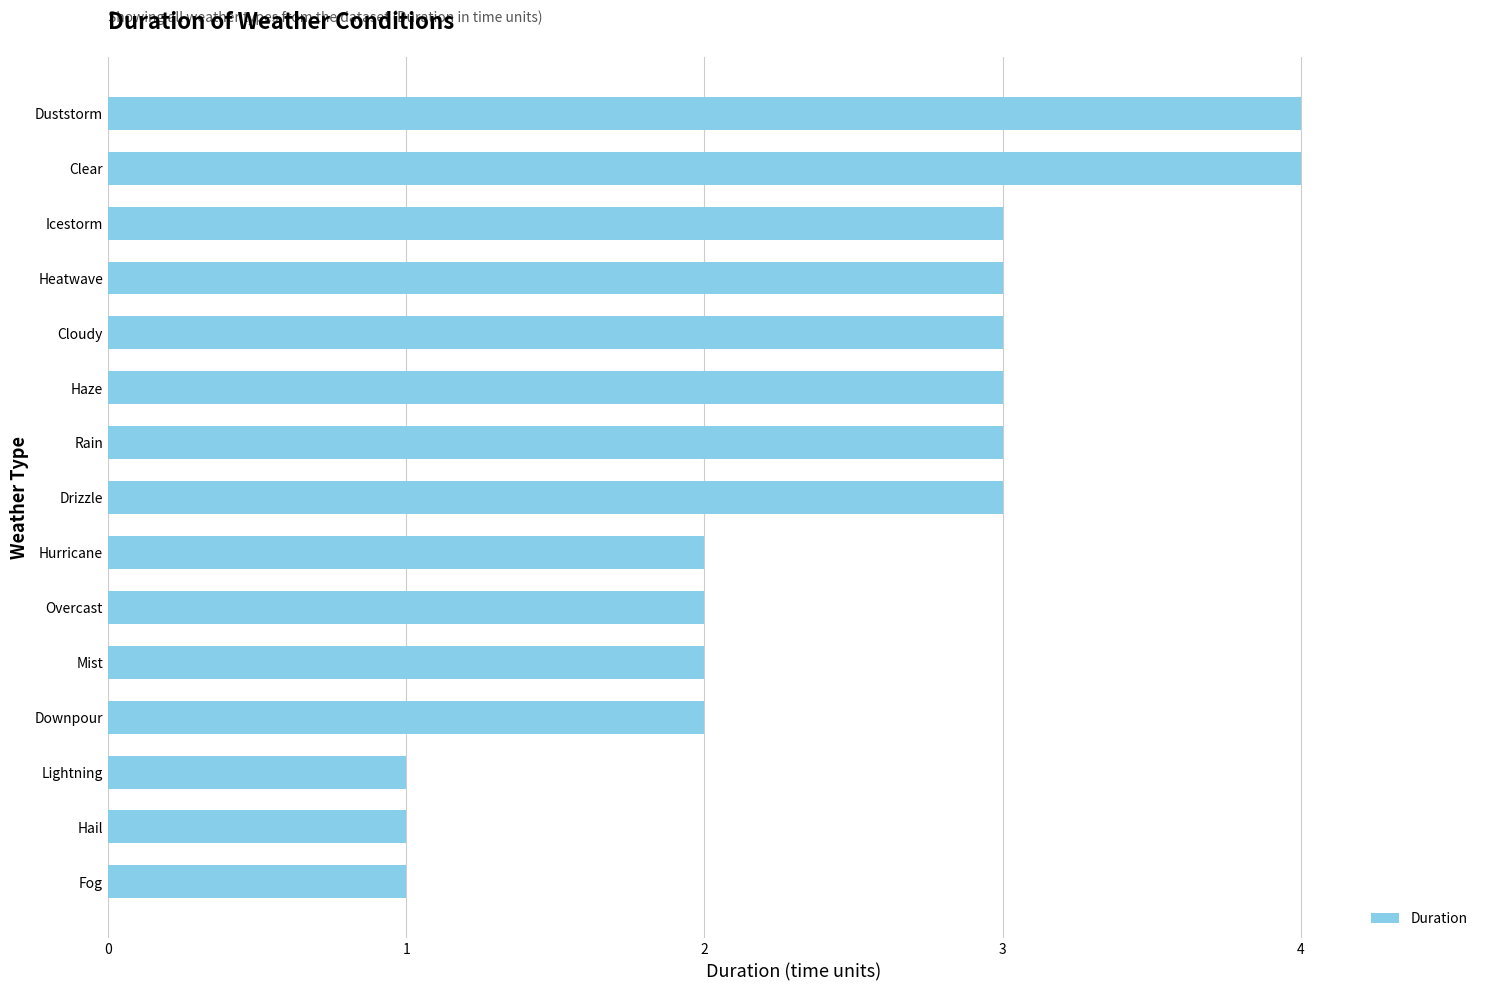

What is the maximum value shown in the chart?

4